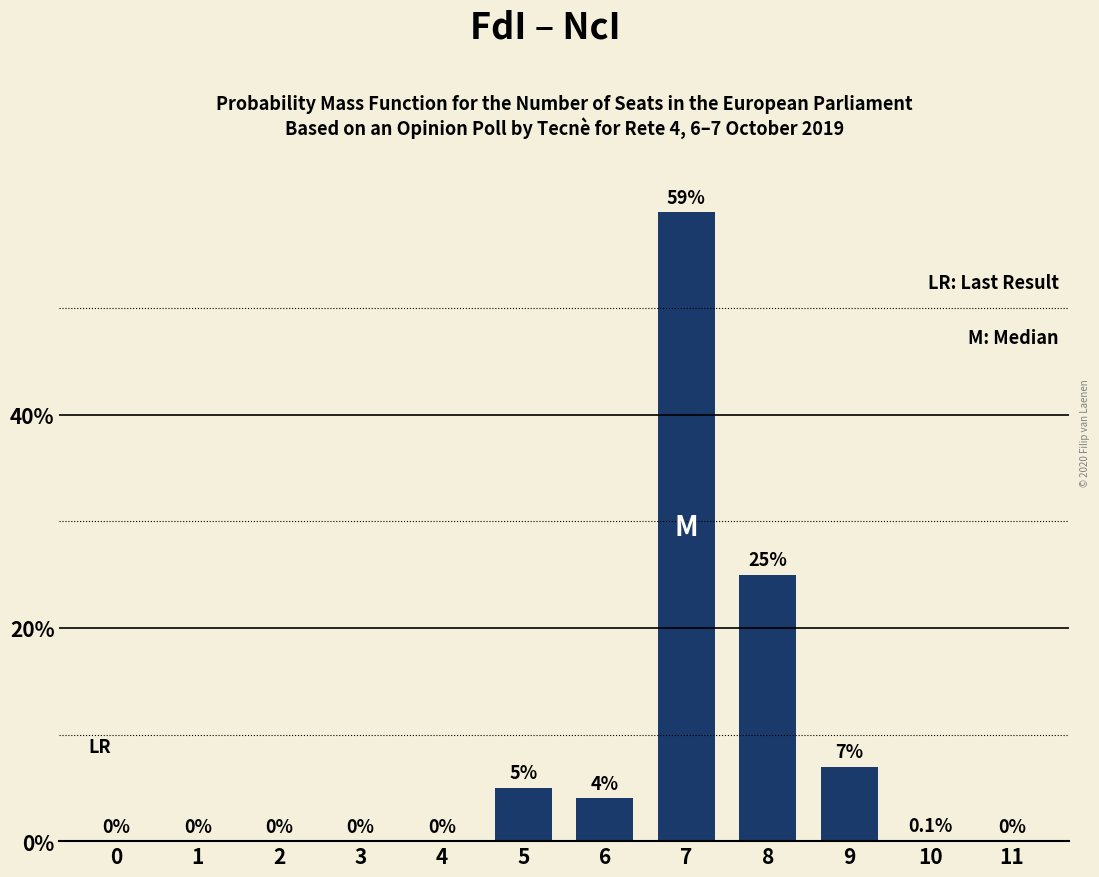

Reading left to right, extract all data points from this chart.

0=0.0	1=0.0	2=0.0	3=0.0	4=0.0	5=5.0	6=4.0	7=59.0	8=25.0	9=7.0	10=0.1	11=0.0